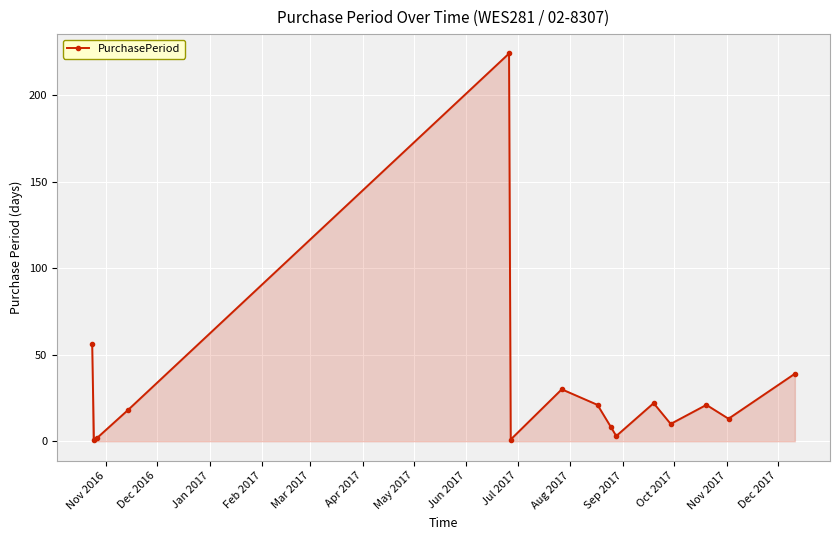

How many points are lower than both their immediate neighbors (excluding endpoints)?

5